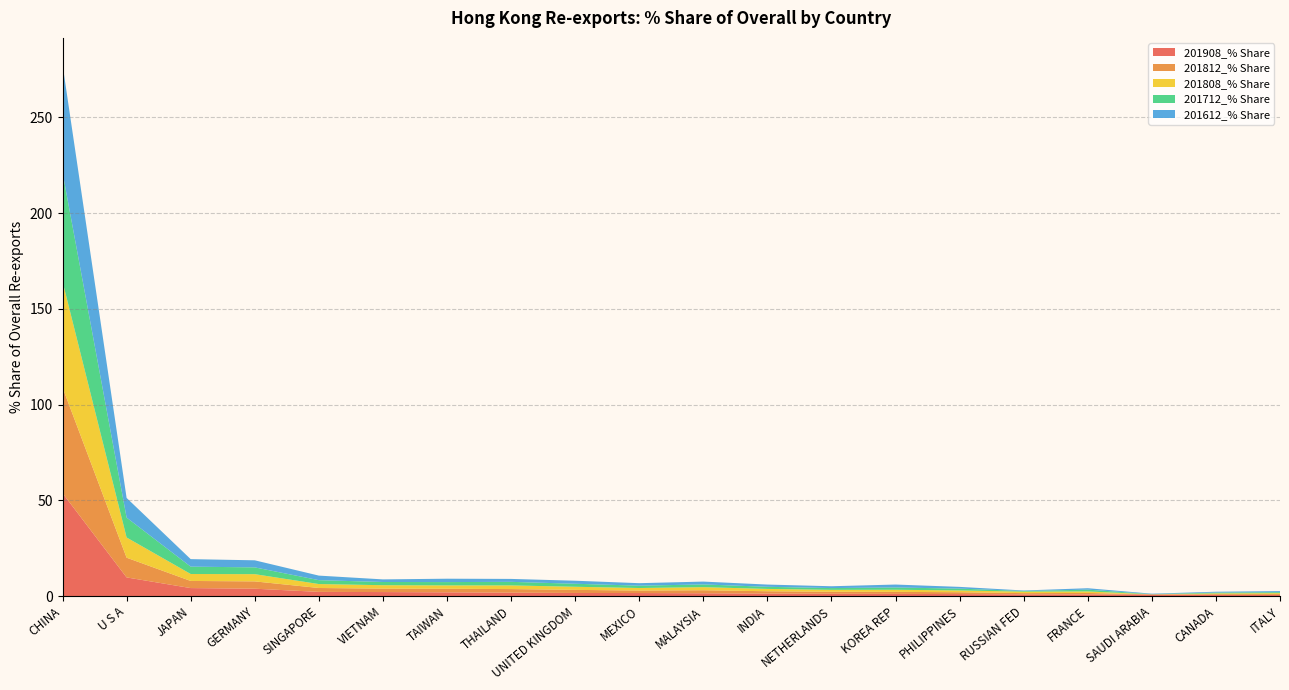

Reading left to right, extract all data points from this chart.

201908_% Share: CHINA=53.7	U S A=9.7	JAPAN=4.2	GERMANY=3.8	SINGAPORE=2.2	VIETNAM=2.1	TAIWAN=1.9	THAILAND=1.8	UNITED KINGDOM=1.6	MEXICO=1.6	MALAYSIA=1.4	INDIA=1.3	NETHERLANDS=1.2	KOREA REP=1.1	PHILIPPINES=1.0	RUSSIAN FED=0.9	FRANCE=0.8	SAUDI ARABIA=0.8	CANADA=0.6	ITALY=0.5
201812_% Share: CHINA=55.2	U S A=10.3	JAPAN=3.7	GERMANY=3.8	SINGAPORE=2.0	VIETNAM=1.8	TAIWAN=1.9	THAILAND=1.9	UNITED KINGDOM=1.6	MEXICO=1.3	MALAYSIA=1.6	INDIA=1.2	NETHERLANDS=1.0	KOREA REP=1.1	PHILIPPINES=1.0	RUSSIAN FED=0.7	FRANCE=0.8	SAUDI ARABIA=0.0	CANADA=0.4	ITALY=0.5
201808_% Share: CHINA=55.4	U S A=10.6	JAPAN=3.6	GERMANY=3.8	SINGAPORE=2.1	VIETNAM=1.8	TAIWAN=1.8	THAILAND=1.9	UNITED KINGDOM=1.6	MEXICO=1.3	MALAYSIA=1.6	INDIA=1.2	NETHERLANDS=1.0	KOREA REP=1.1	PHILIPPINES=0.9	RUSSIAN FED=0.8	FRANCE=0.8	SAUDI ARABIA=0.0	CANADA=0.4	ITALY=0.5
201712_% Share: CHINA=56.9	U S A=10.4	JAPAN=3.8	GERMANY=3.5	SINGAPORE=2.0	VIETNAM=1.7	TAIWAN=1.7	THAILAND=1.9	UNITED KINGDOM=1.6	MEXICO=1.2	MALAYSIA=1.4	INDIA=1.1	NETHERLANDS=0.9	KOREA REP=1.2	PHILIPPINES=0.9	RUSSIAN FED=0.4	FRANCE=0.9	SAUDI ARABIA=0.1	CANADA=0.4	ITALY=0.5
201612_% Share: CHINA=56.3	U S A=10.3	JAPAN=3.9	GERMANY=3.7	SINGAPORE=2.4	VIETNAM=1.4	TAIWAN=1.8	THAILAND=1.5	UNITED KINGDOM=1.6	MEXICO=1.3	MALAYSIA=1.5	INDIA=1.2	NETHERLANDS=1.0	KOREA REP=1.5	PHILIPPINES=0.9	RUSSIAN FED=0.3	FRANCE=0.7	SAUDI ARABIA=0.2	CANADA=0.4	ITALY=0.6